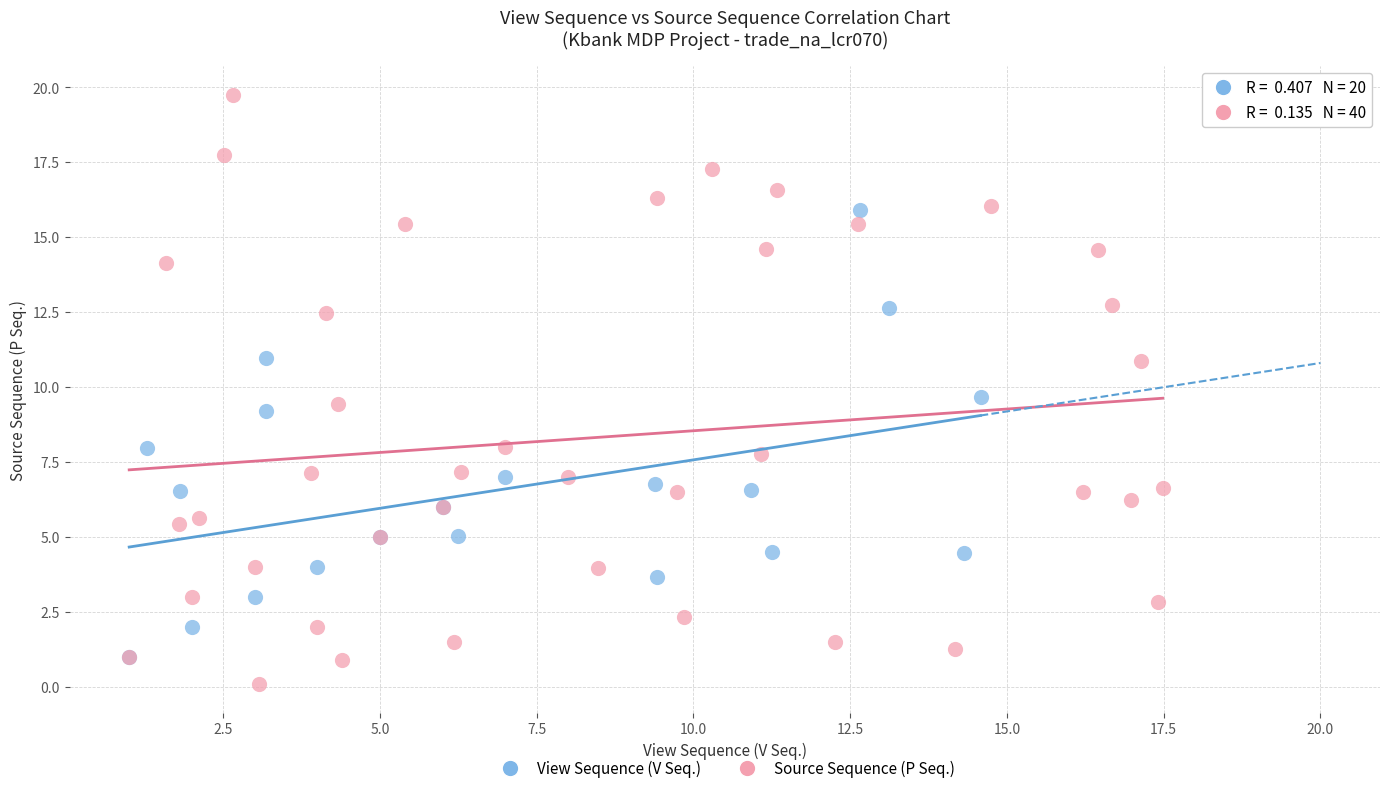

What are all the series names shown in the legend?

View Sequence (V Seq.), Source Sequence (P Seq.)